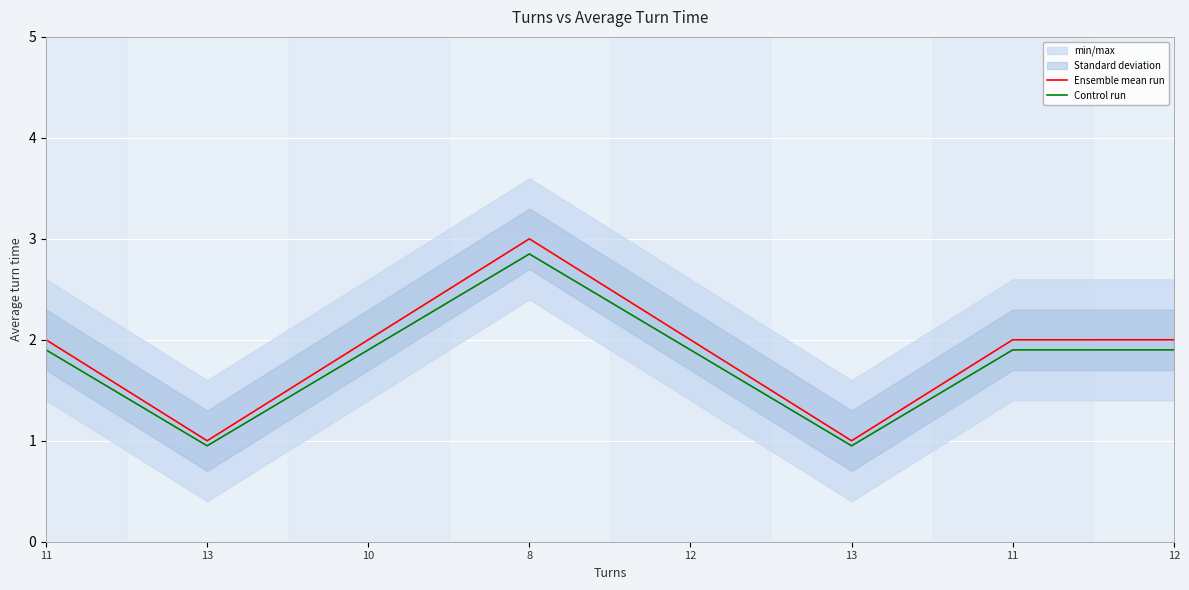

Count the number of data series in this chart.

2